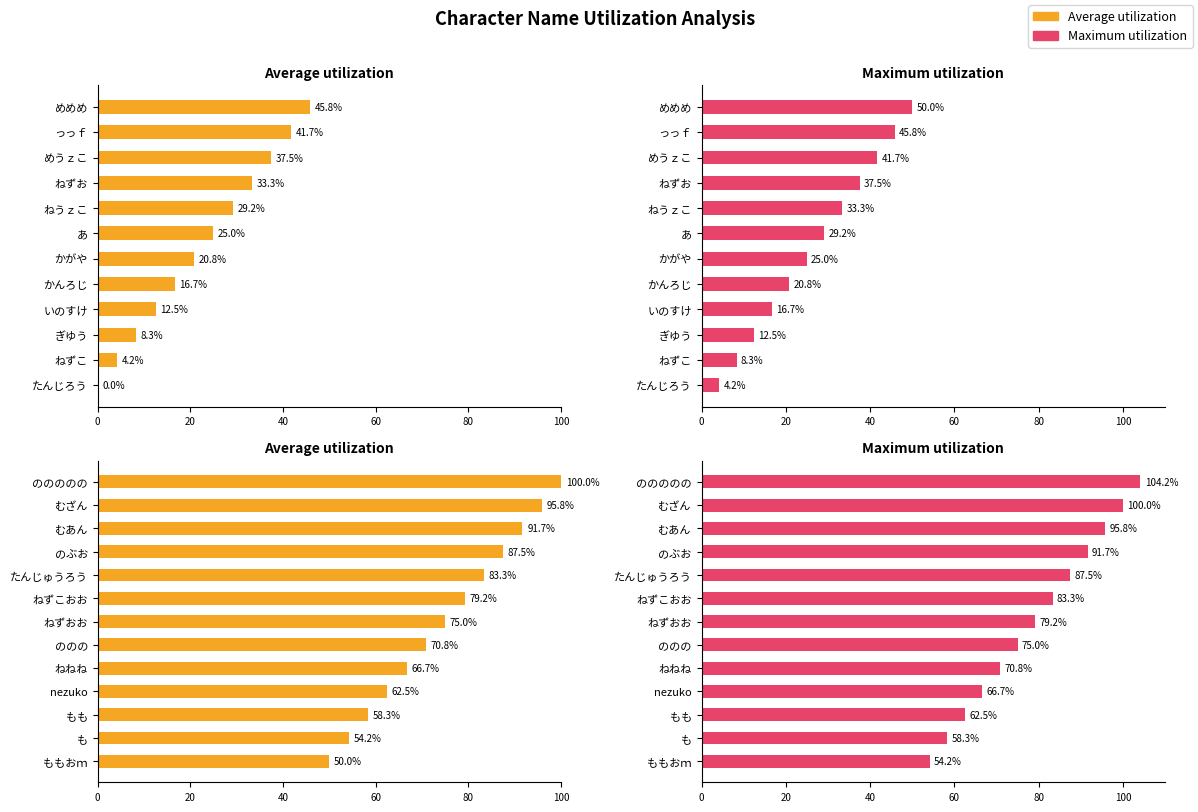

At ねずおお, list the series in order from largest to smallest.

Maximum utilization, Average utilization